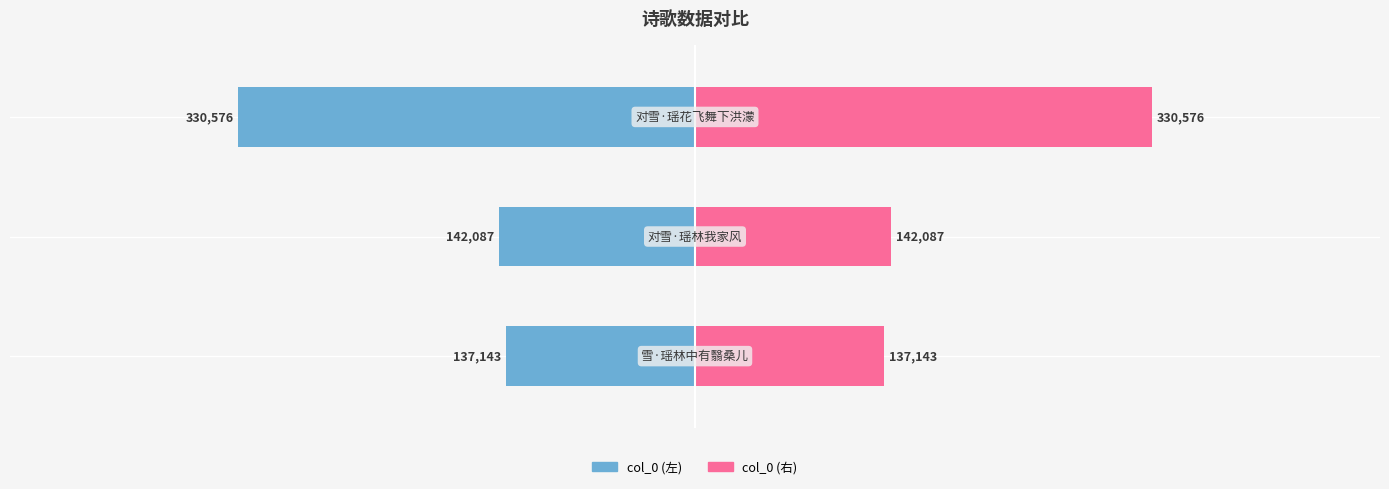

Is it true that col_0 equals -107592 at 2?

False